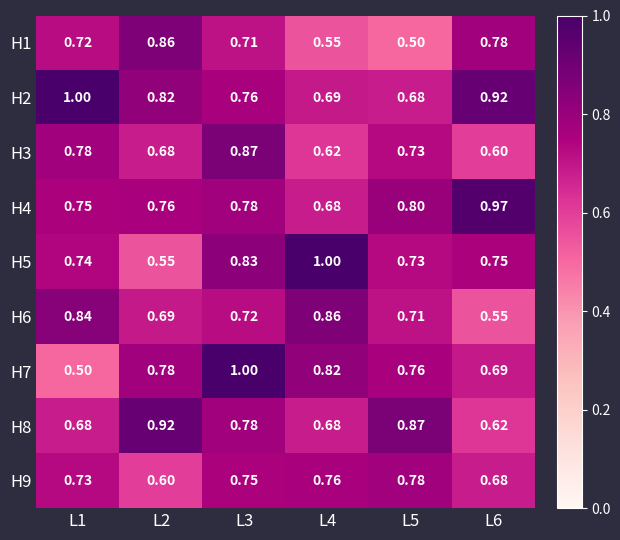

Which series has the largest range (max minus min)?

H7